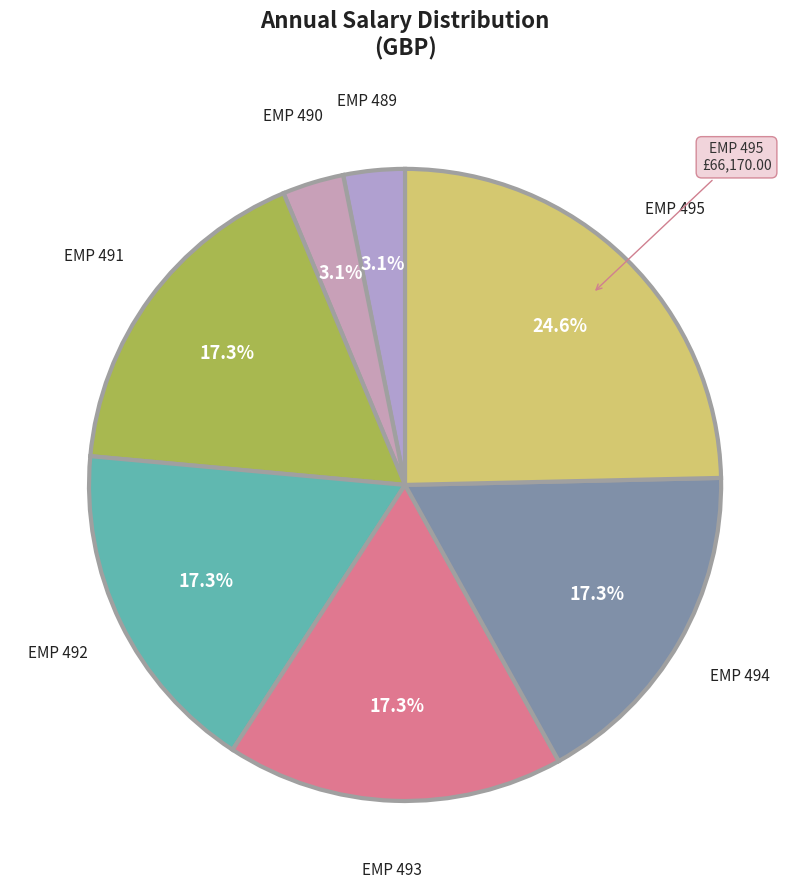

Count the number of slices in the pie.

7